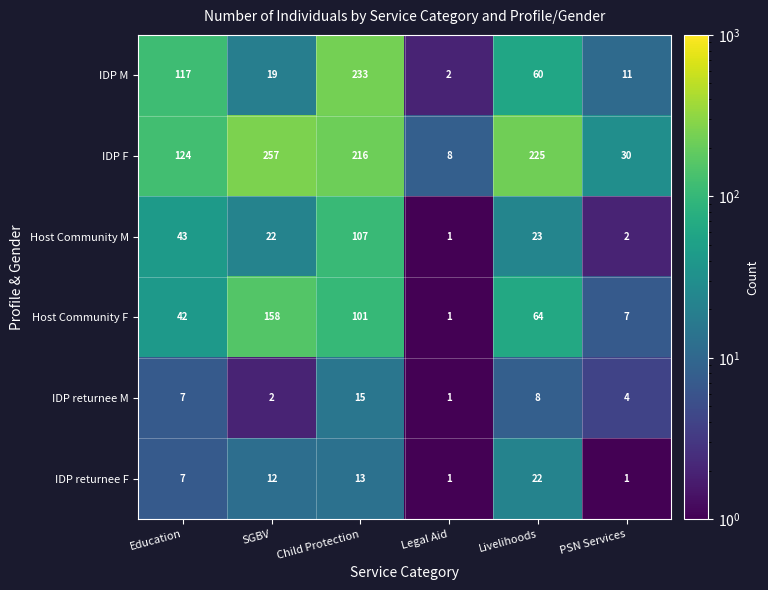

At Child Protection, list the series in order from smallest to largest.

IDP returnee F, IDP returnee M, Host Community F, Host Community M, IDP F, IDP M